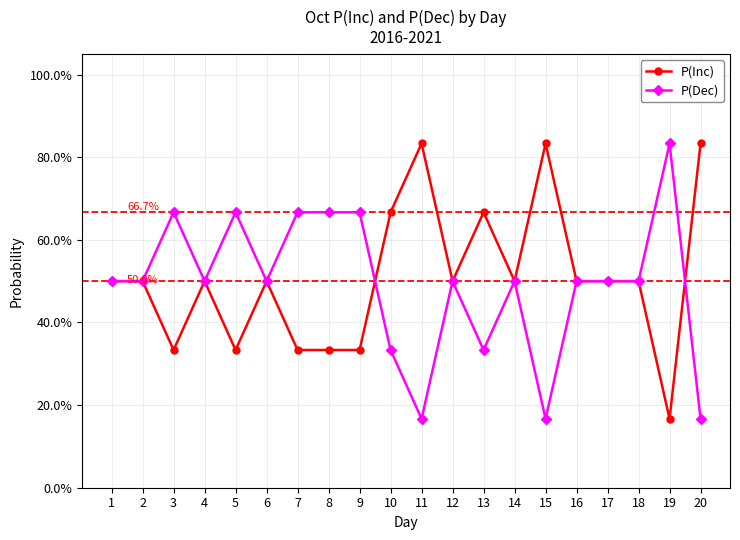

What is the approximate value of P(Inc) at 14?

0.5